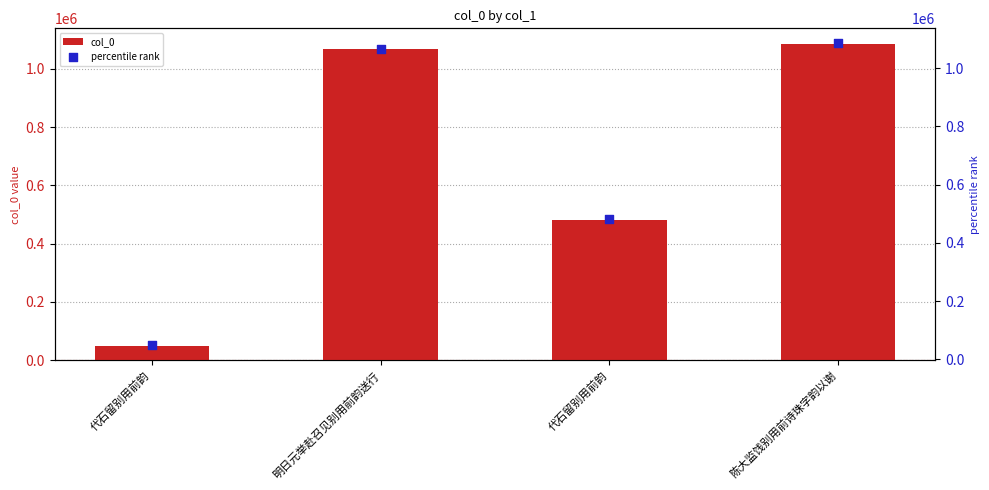

Is the value of percentile rank at 代石留别用前韵 greater than the value of col_0 at 陈大监饯别用前诗珠字韵以谢?

No